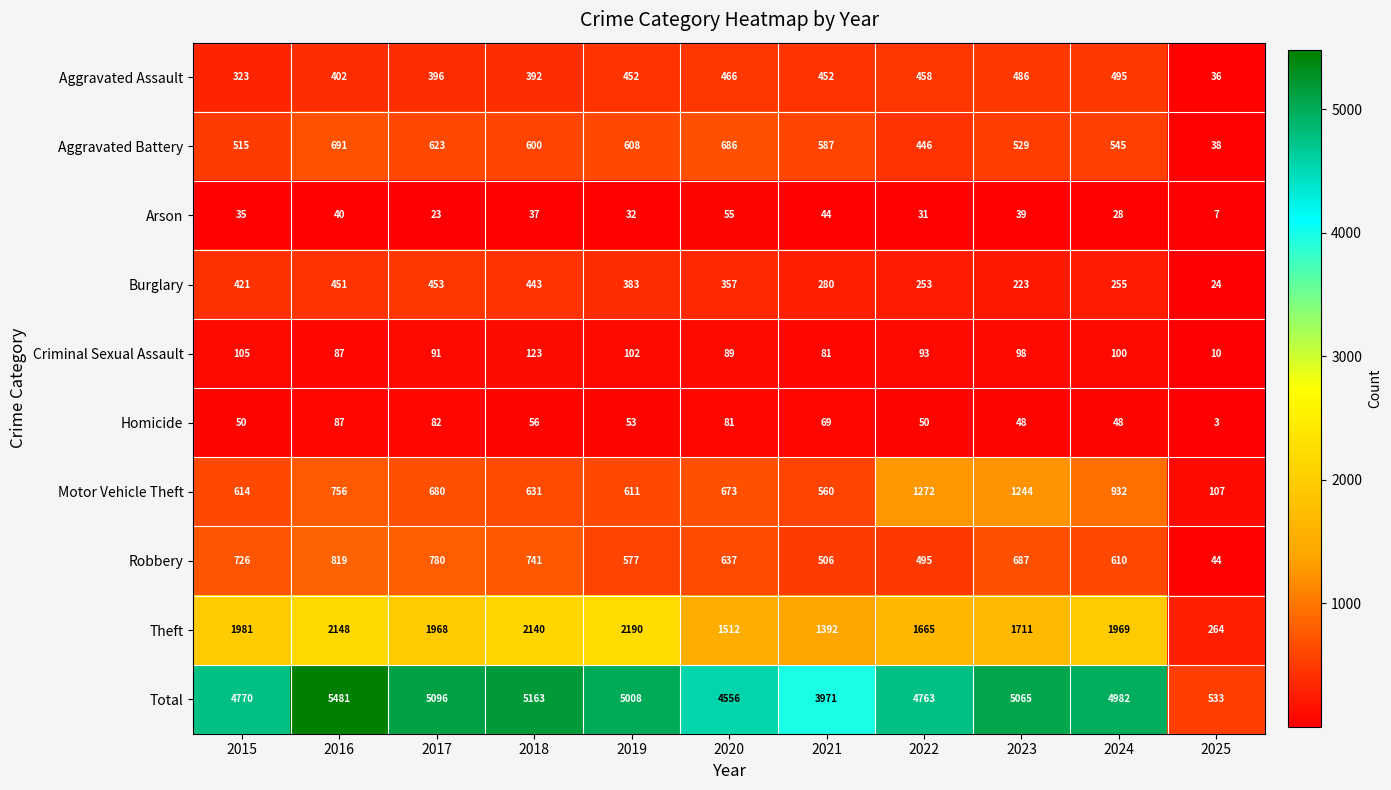

What is the total value across all series at 2020?

9112